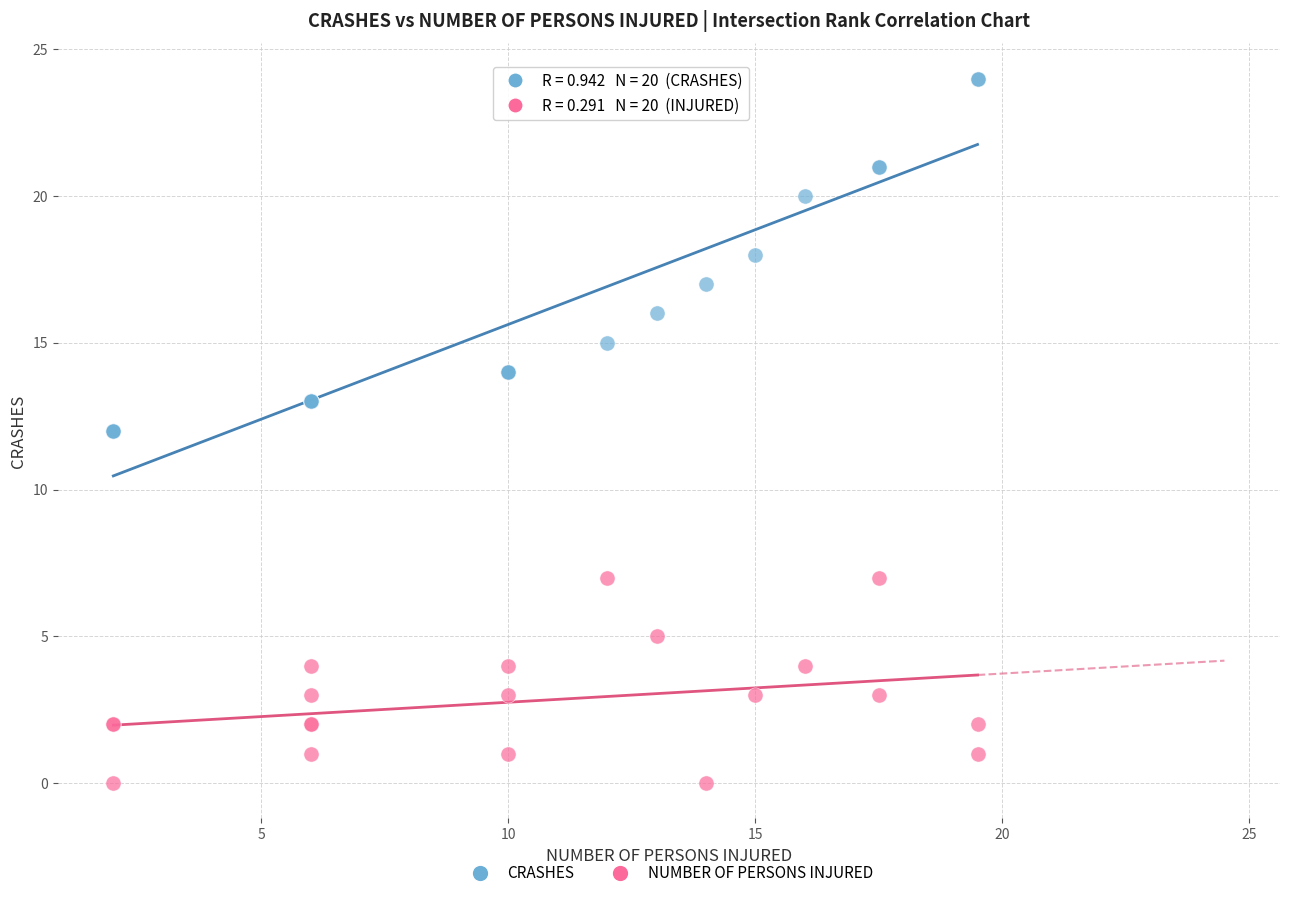

Which series has the widest spread of Y values?

CRASHES